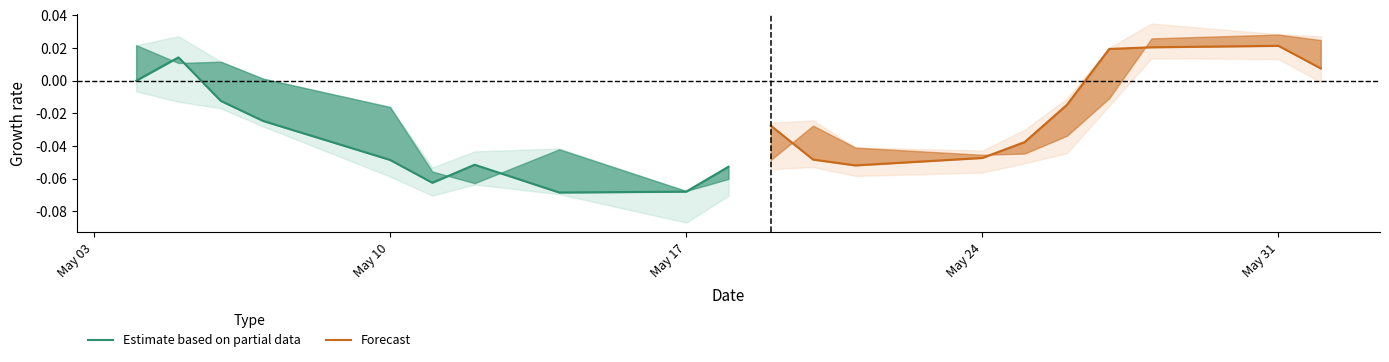

How many interior local valleys does the Forecast series have?

1